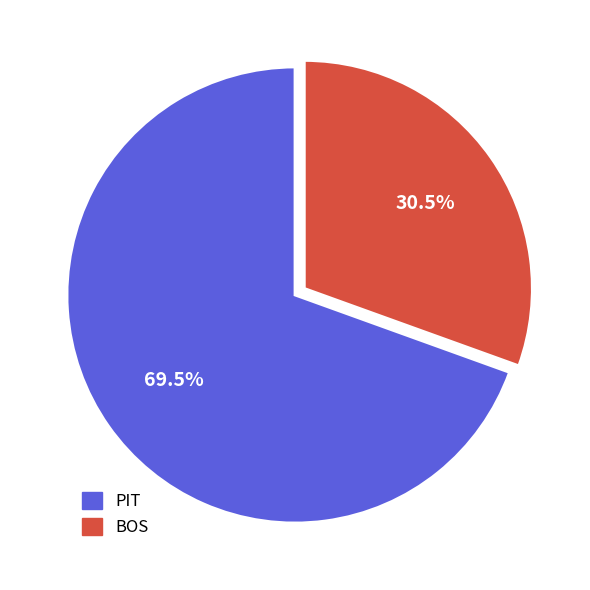

Which slice is the smallest?

BOS